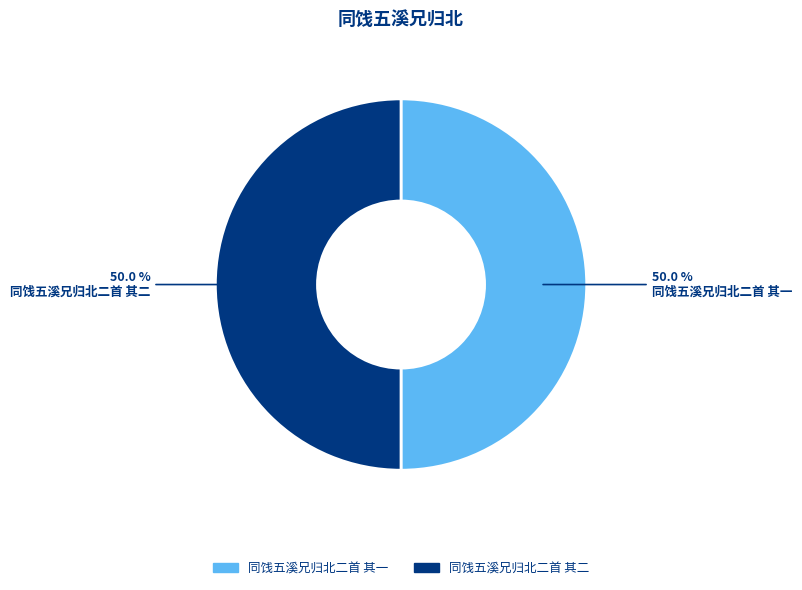

What portion of the pie excludes 同饯五溪兄归北二首 其二?

50.0%